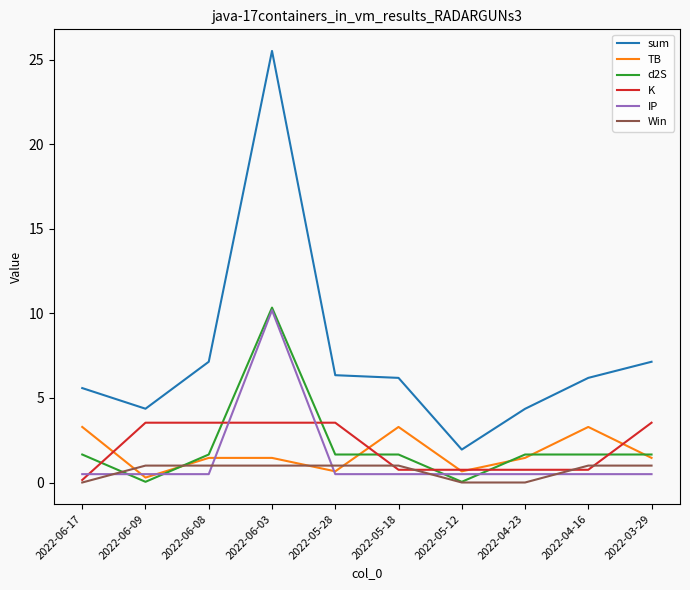

What is the total value across all series at 2022-06-03?

52.1